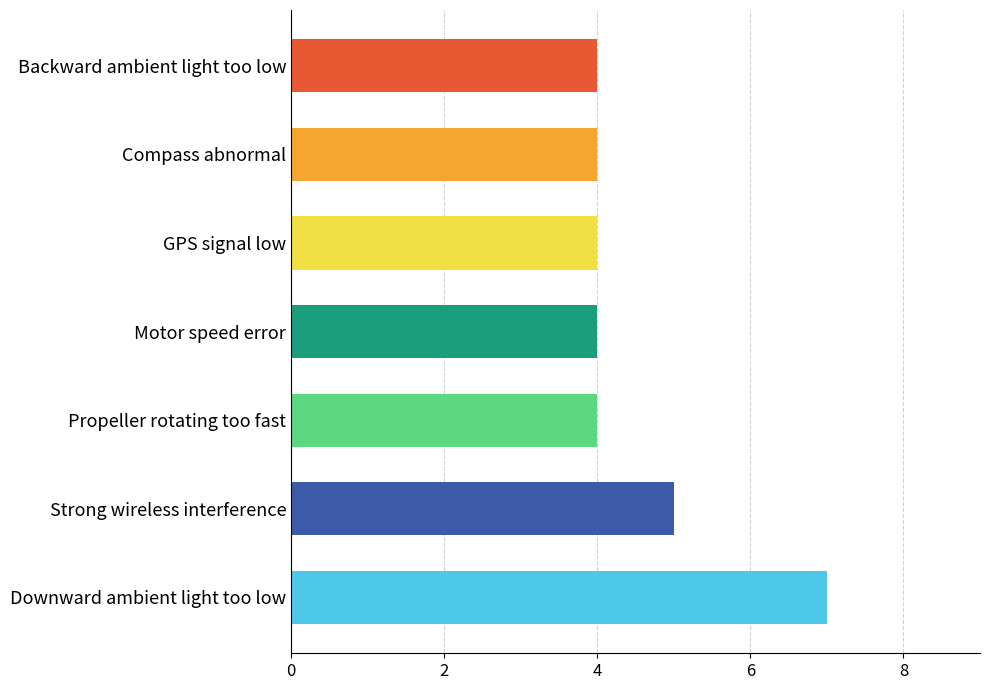

Count the number of data series in this chart.

1